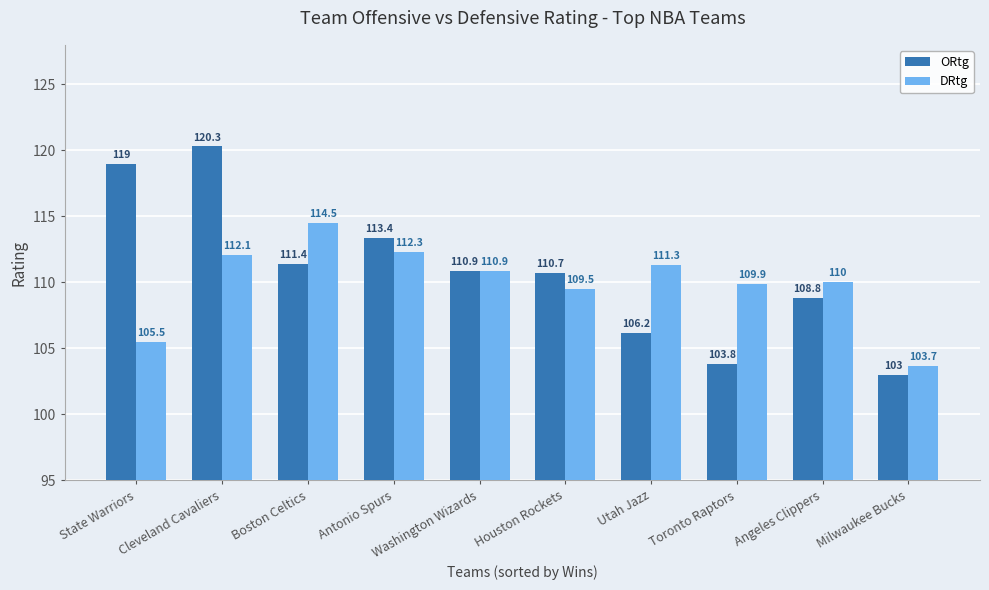

Which label corresponds to the largest value in the chart?

Cleveland Cavaliers